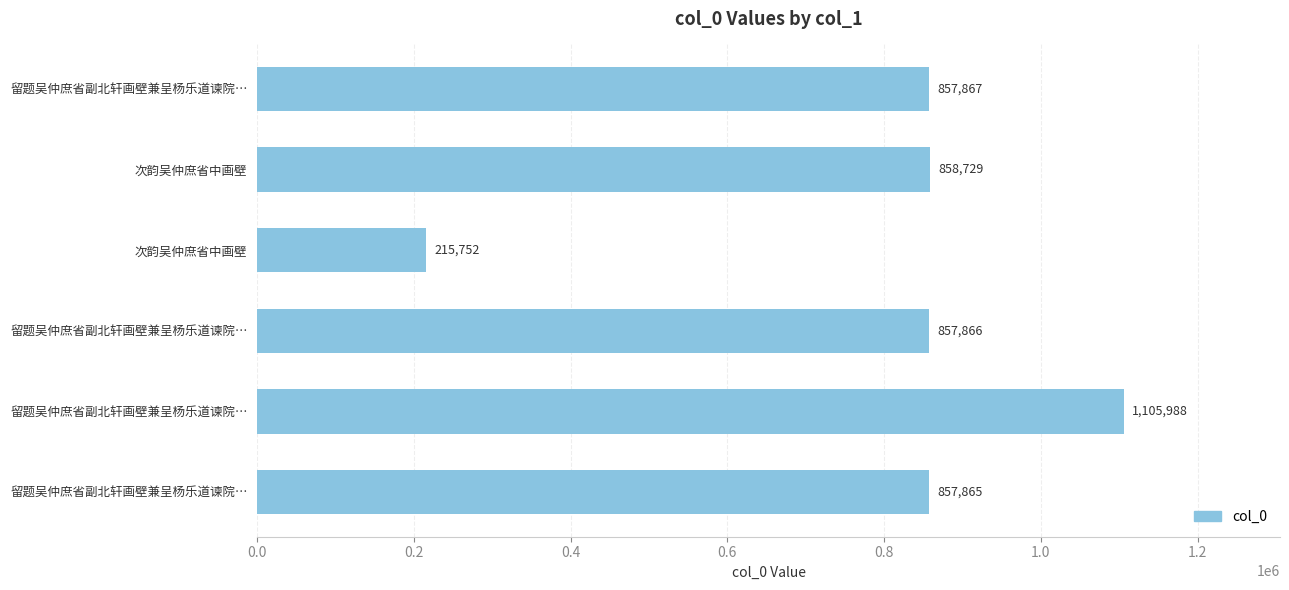

What is the sum of all values?

4754067